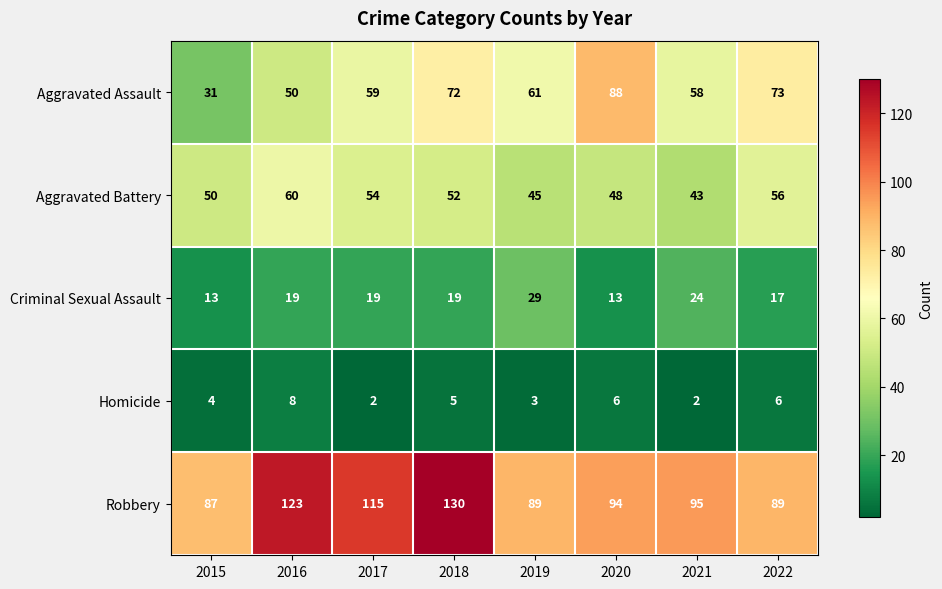

Rank the series by their maximum value, from lowest to highest.

Homicide, Criminal Sexual Assault, Aggravated Battery, Aggravated Assault, Robbery